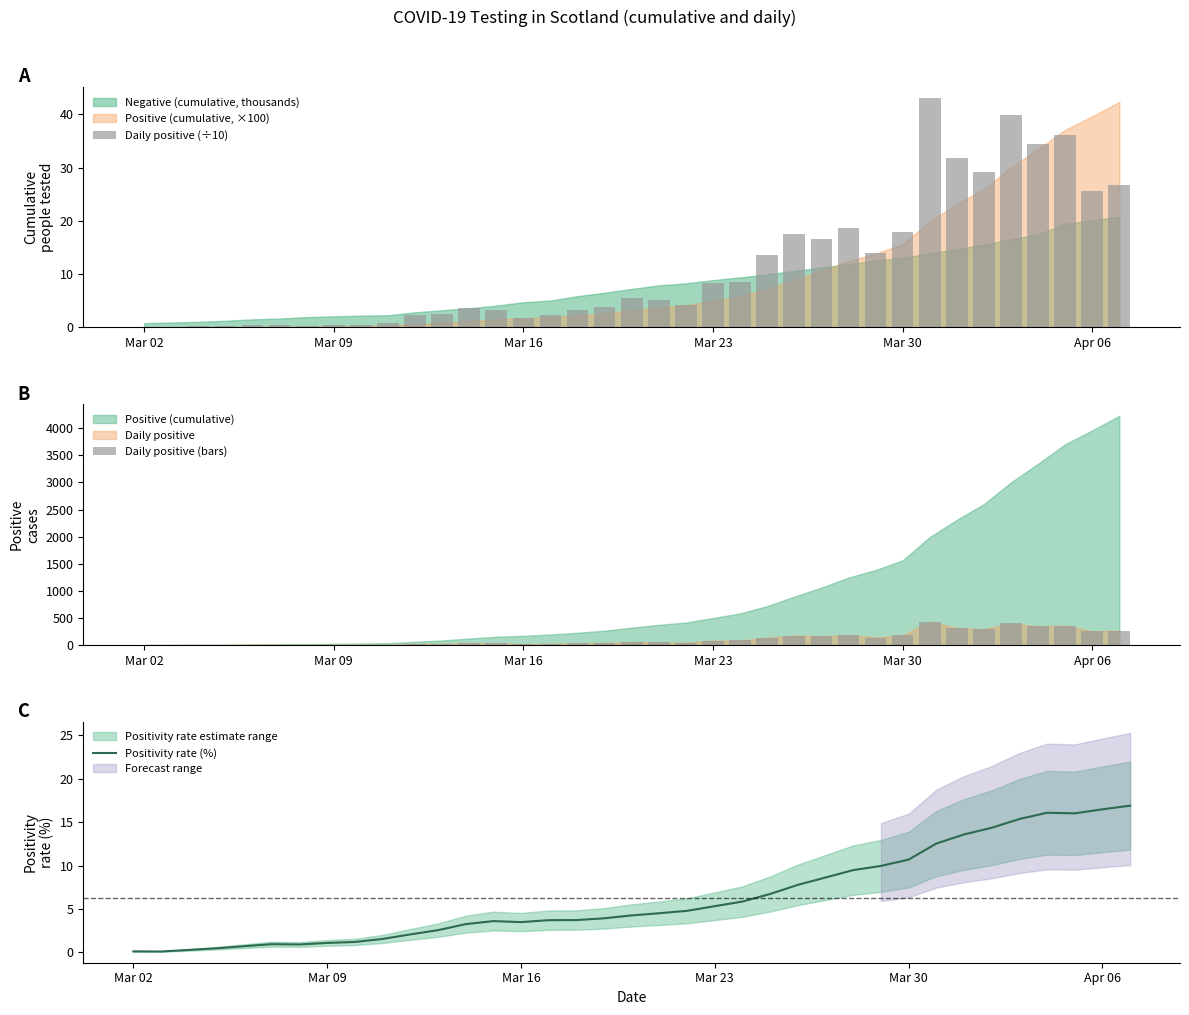

What is the maximum value for Daily positive (bars)?

430